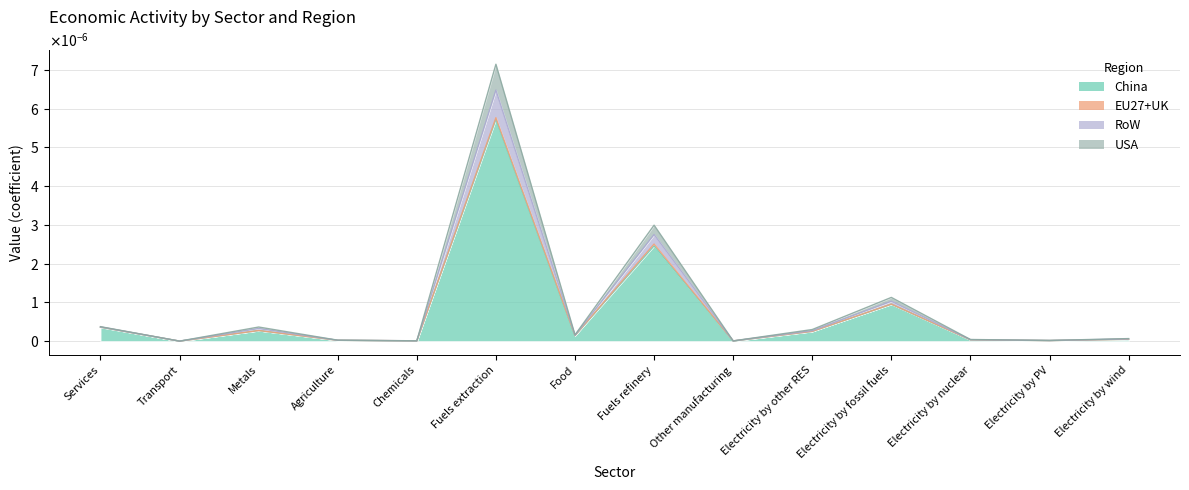

What position from the left is Fuels refinery?

8